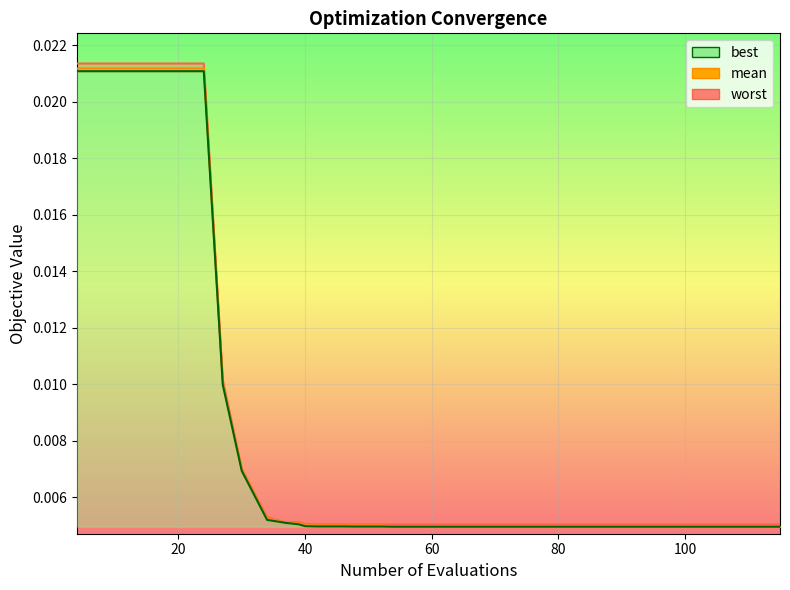

True or false: worst has more than 1 points higher than both neighbors.

True